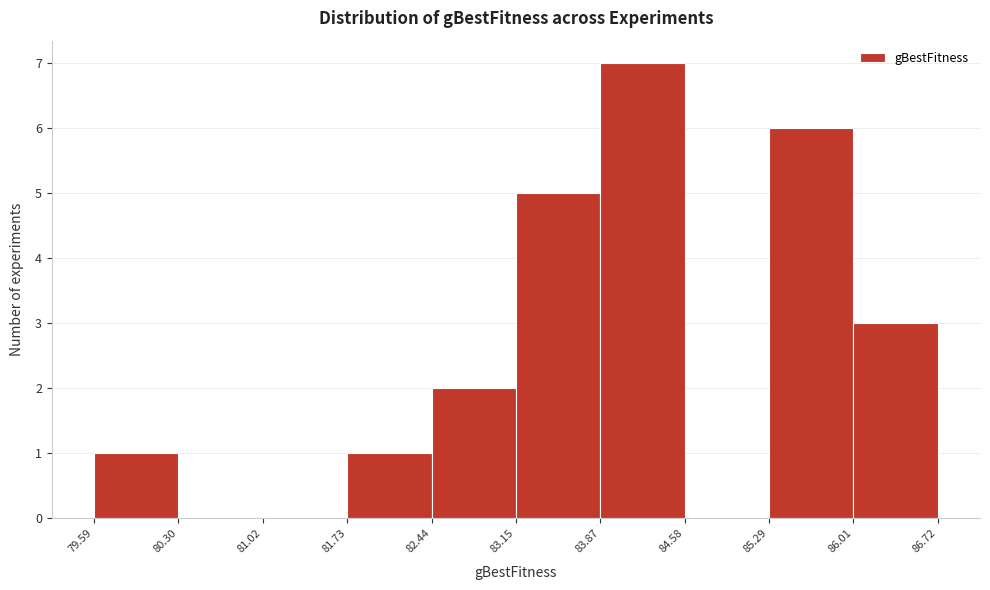

Reading left to right, transcribe this chart: for each bar, give the range it covers on the x-axis and its height. The values are not printed on the chart, so give them approximately, as read against the axis.

79.59 to 80.30: 1
80.30 to 81.02: 0
81.02 to 81.73: 0
81.73 to 82.44: 1
82.44 to 83.15: 2
83.15 to 83.87: 5
83.87 to 84.58: 7
84.58 to 85.29: 0
85.29 to 86.01: 6
86.01 to 86.72: 3